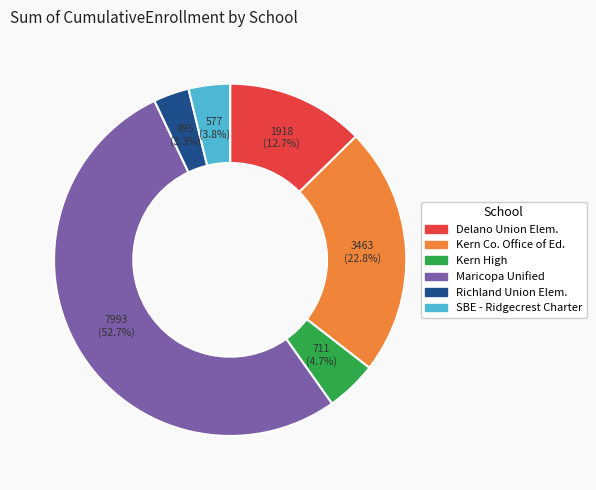

Count the number of slices in the pie.

6